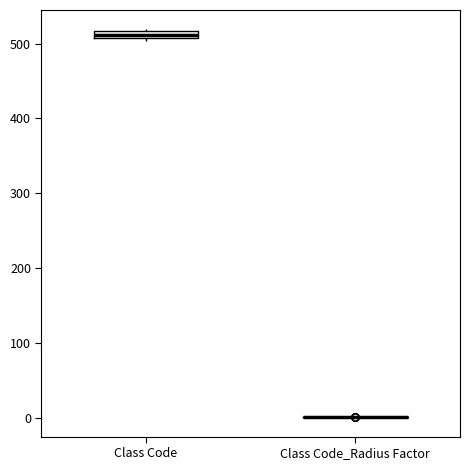

Where is the upper edge of the box for Class Code on the y-axis? The values are not printed on the chart, so give them approximately, as read against the axis.

520